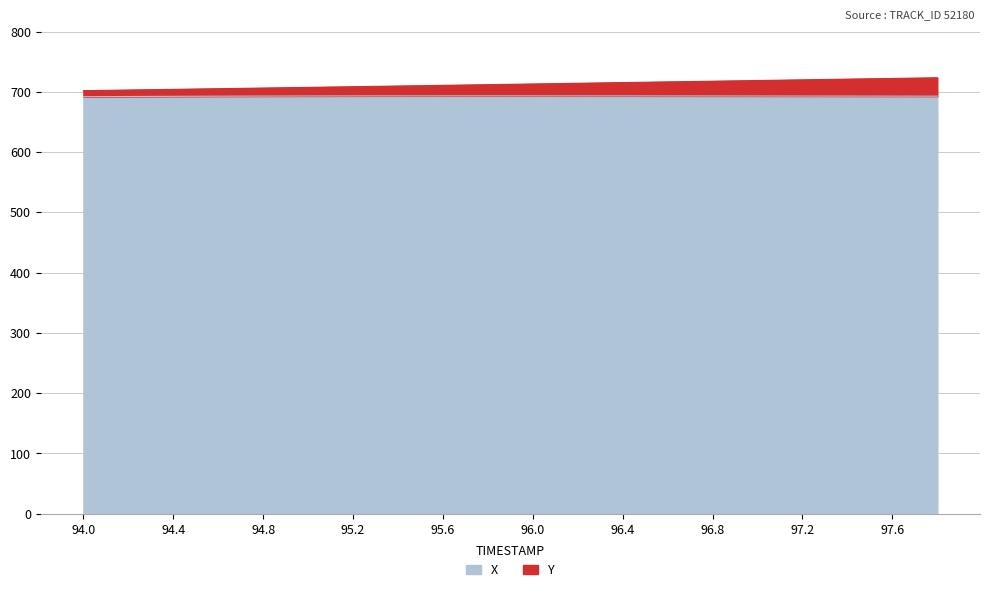

Does the chart display data point markers on the line(s)?

No